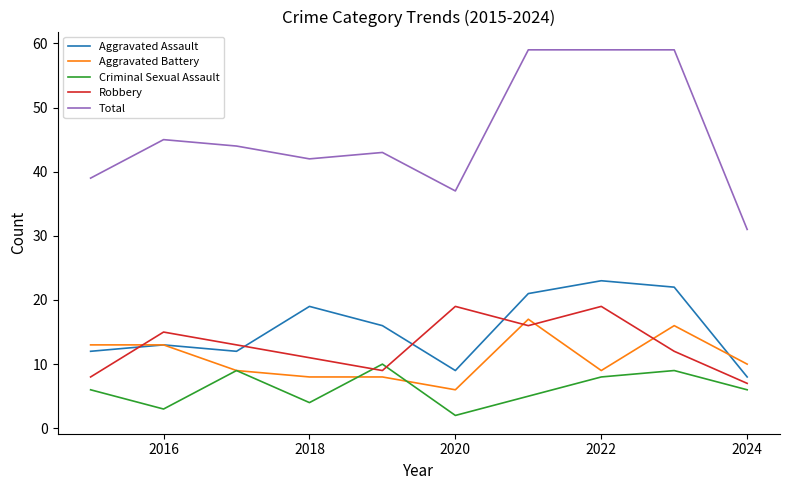

Which series has the widest spread of values?

Total